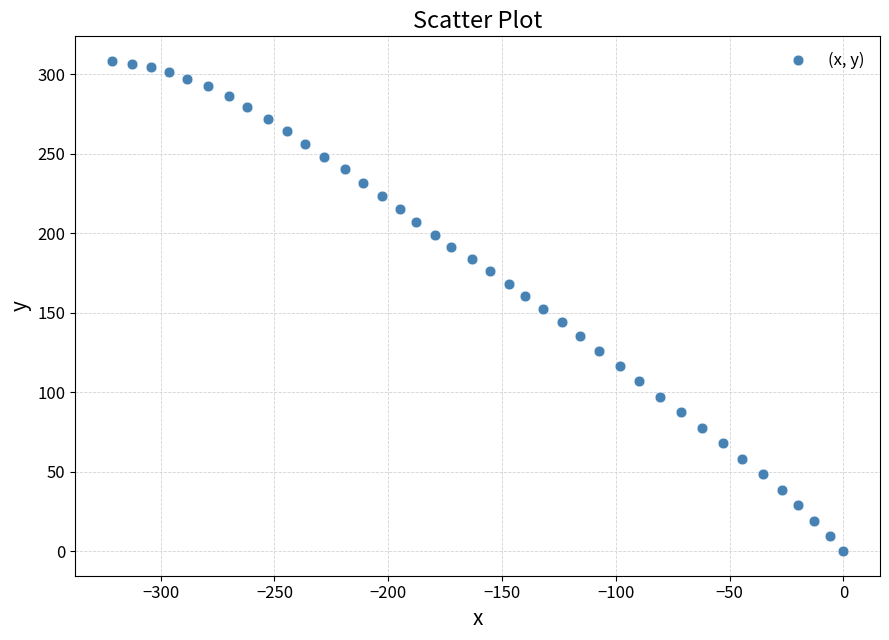

What is the range of X values (max minus min)?

321.4